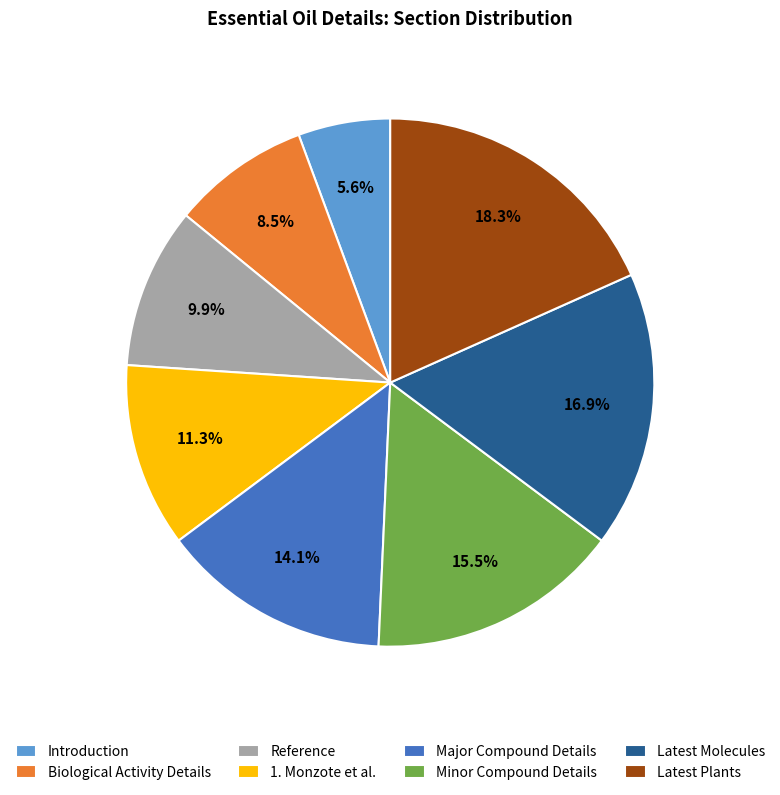

True or false: Reference accounts for 10% of the total.

True